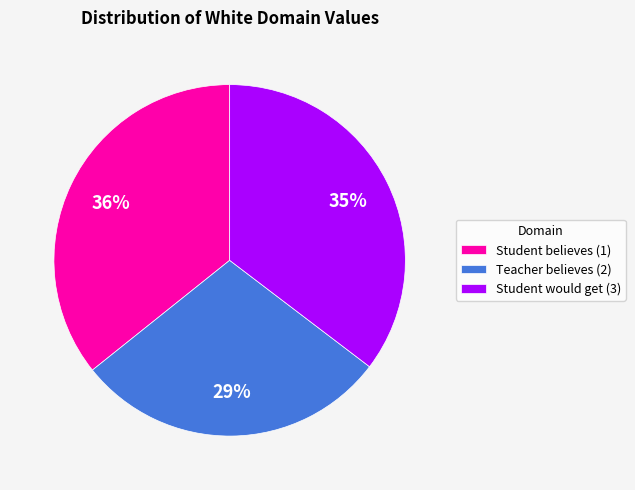

How many slices are in this pie chart?

3